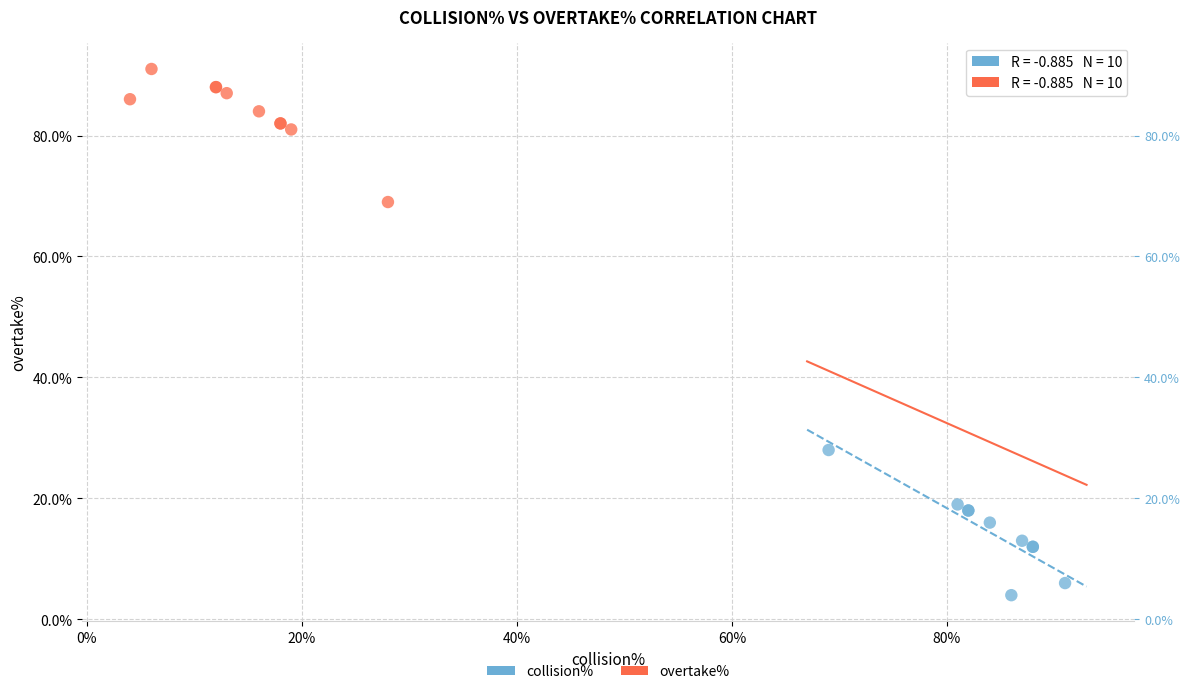

Which series has the largest Y range (max minus min)?

collision%